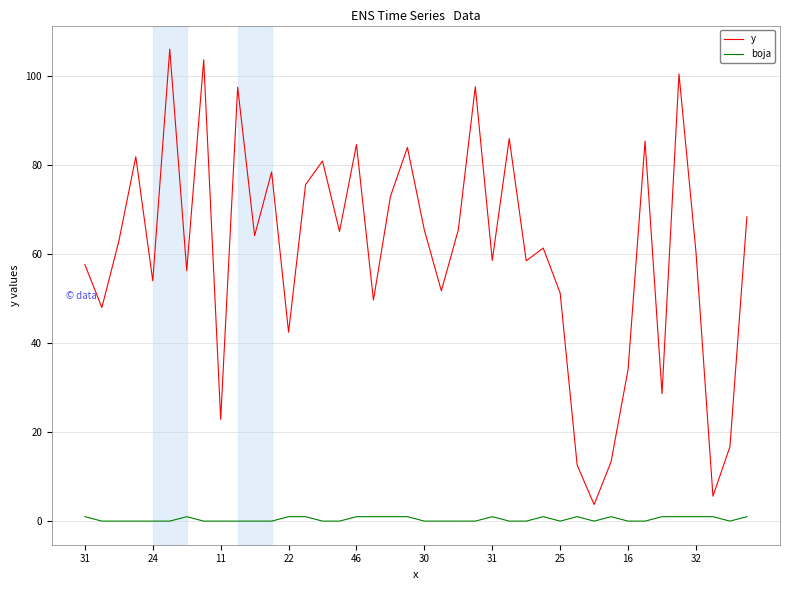

Which series has the widest spread of values?

y